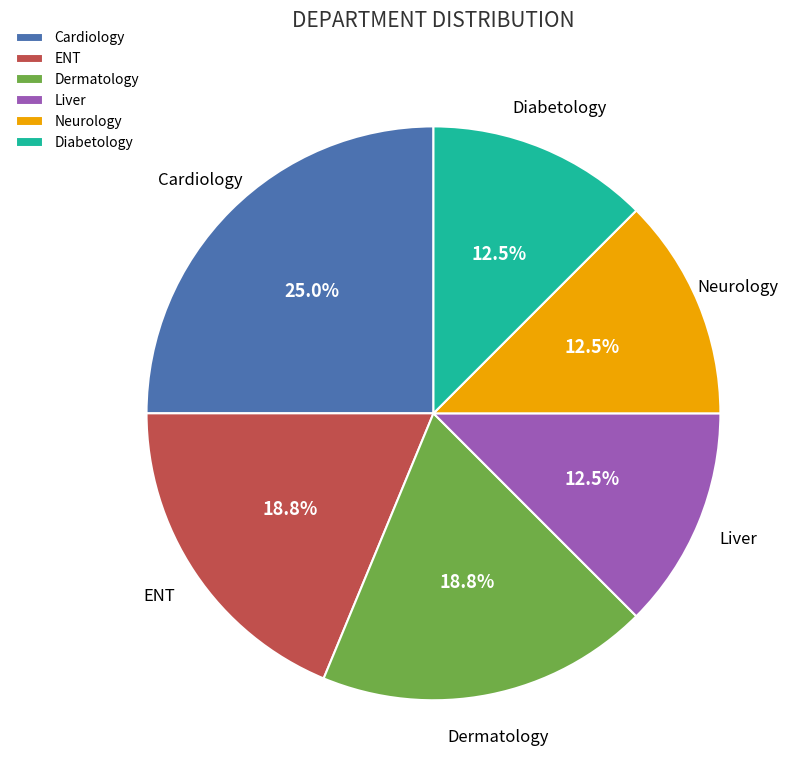

Approximately how many times larger is the value at Neurology compared to Liver?

1.0